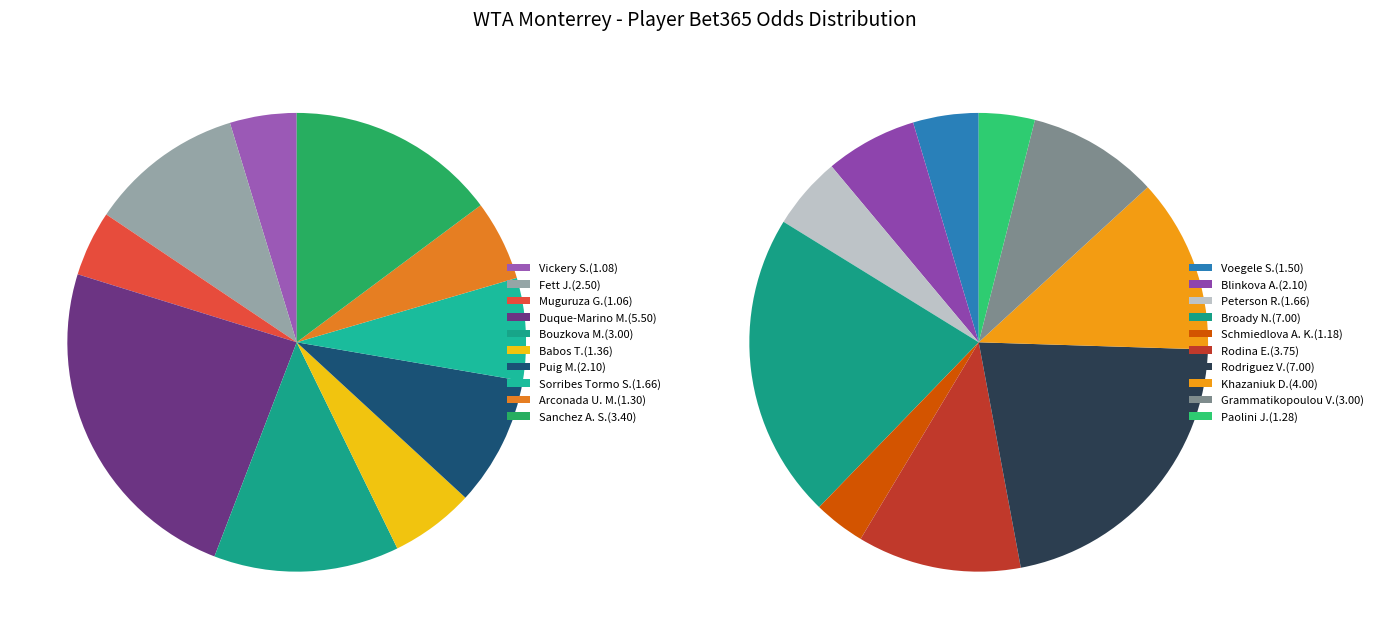

Is there any slice that represents more than half of the pie?

No